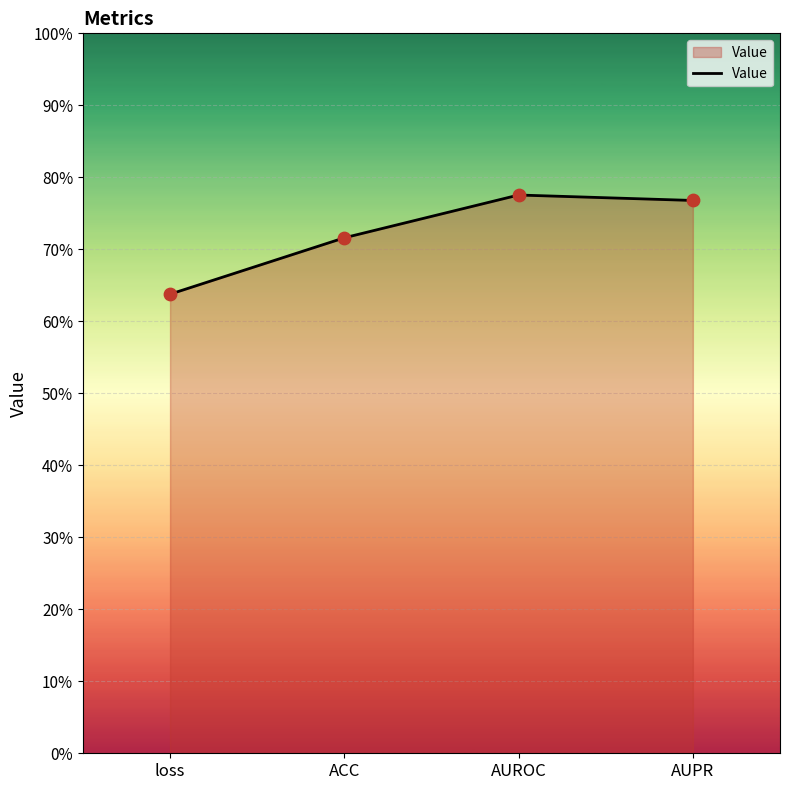

What is the change in value from loss to ACC?

+0.1